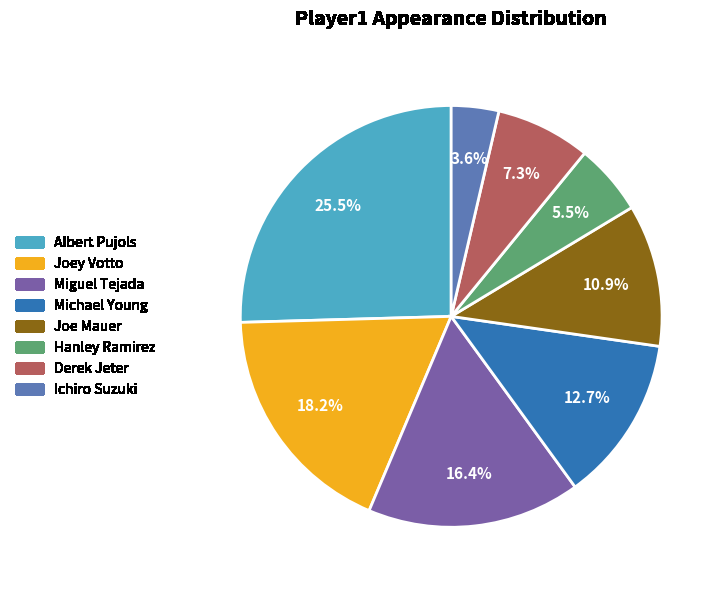

How many slices are in this pie chart?

8